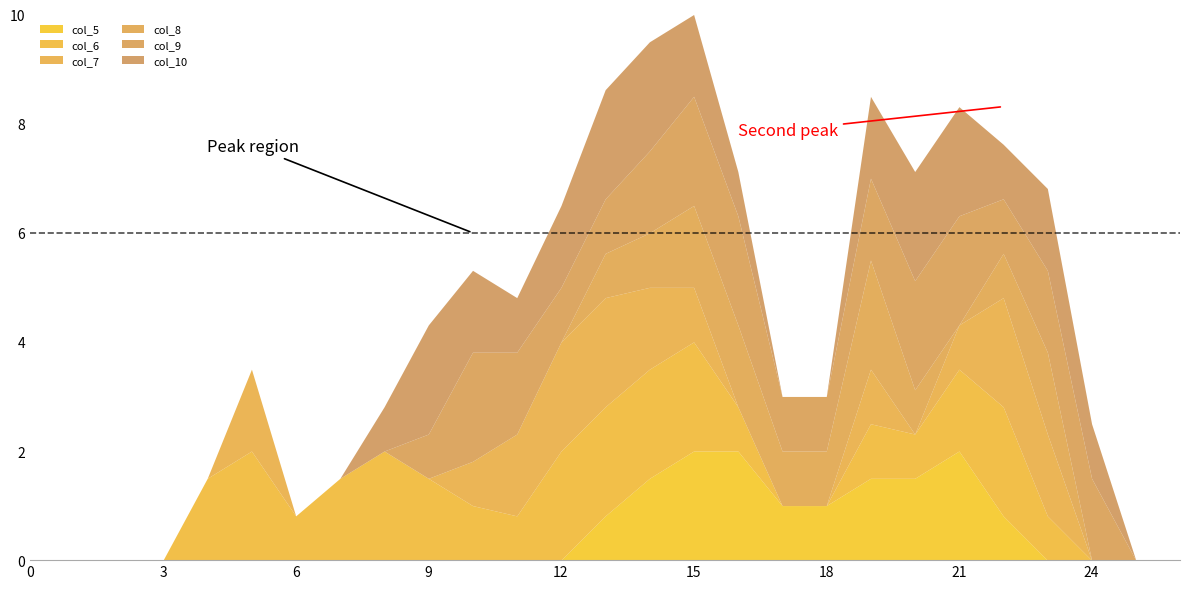

How many distinct data groups are displayed?

6